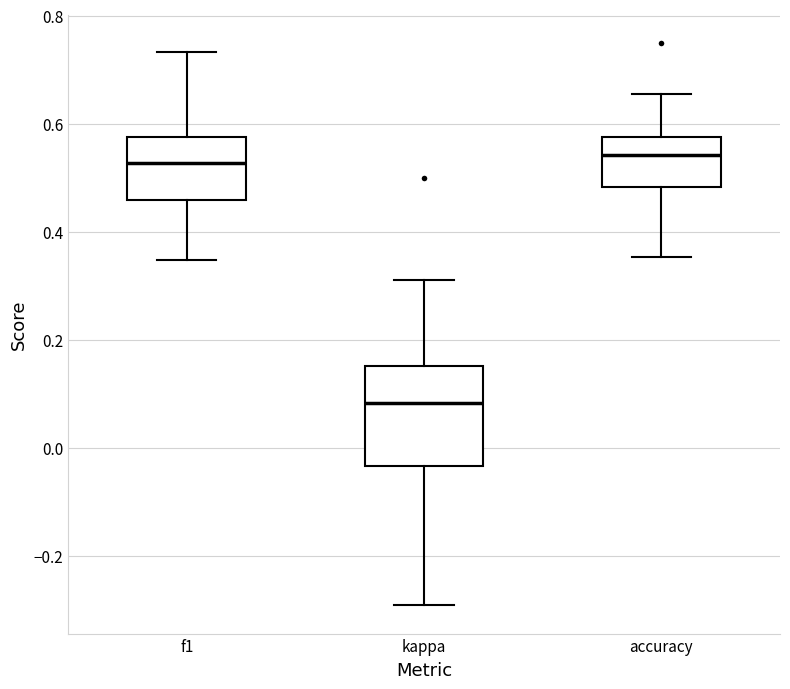

Reading left to right, read every box against the y-axis: the position of its median line, the range the box covers, and the ends of its whiskers. The values are not printed on the chart, so give them approximately, as read against the axis.

f1: median 0.52, box 0.46 to 0.58, whiskers 0.34 to 0.74
kappa: median 0.08, box -0.04 to 0.16, whiskers -0.30 to 0.32
accuracy: median 0.54, box 0.48 to 0.58, whiskers 0.36 to 0.66